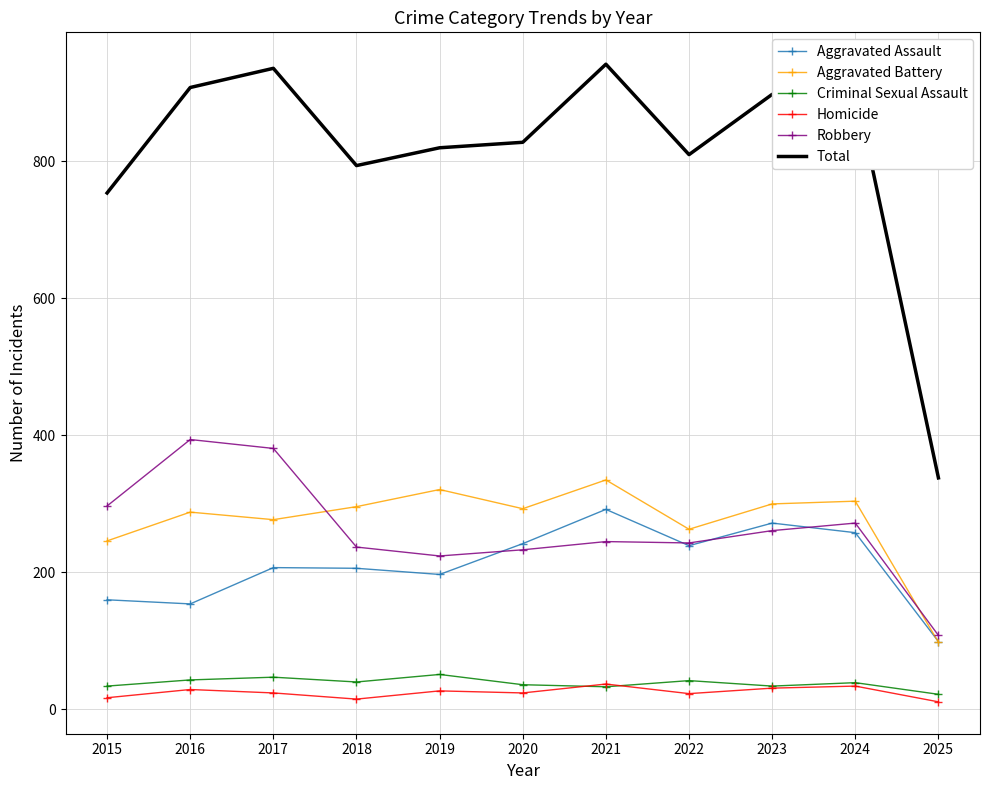

What is the sum of all Homicide values?

272